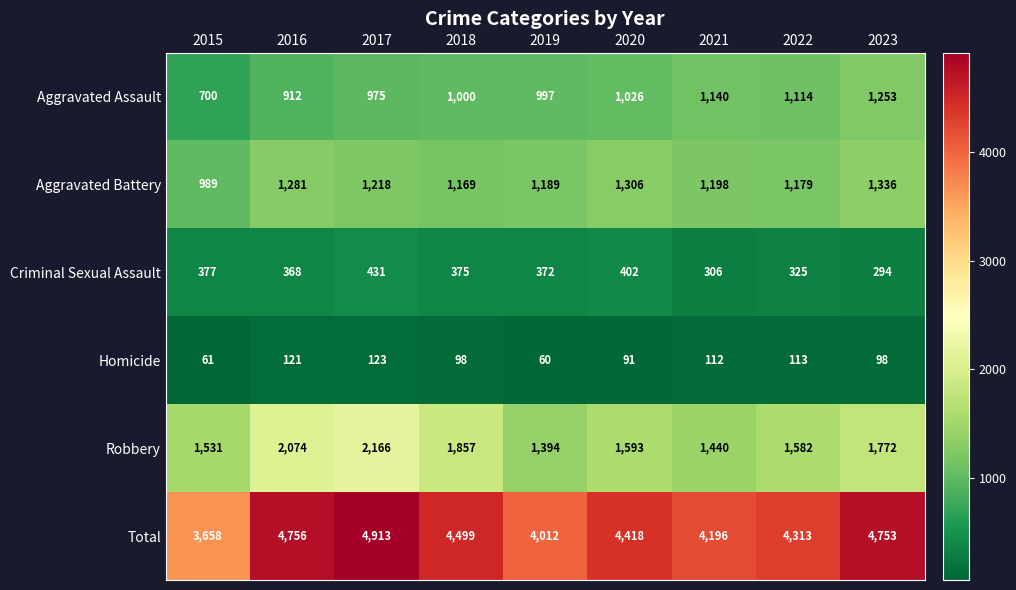

List the series in order of their peak value, lowest first.

Homicide, Criminal Sexual Assault, Aggravated Assault, Aggravated Battery, Robbery, Total